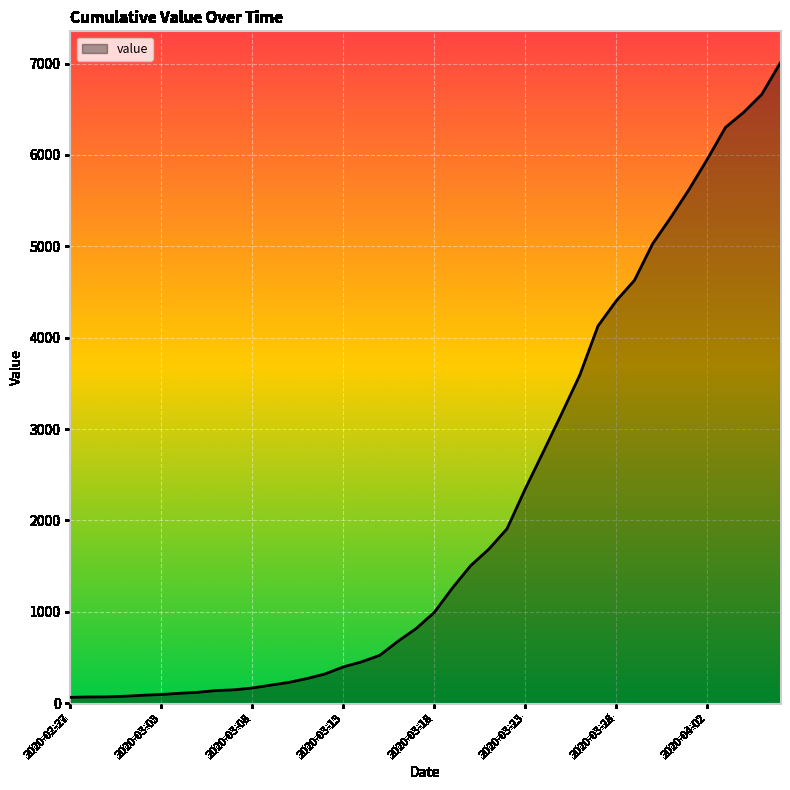

What is the maximum value shown in the chart?

7003